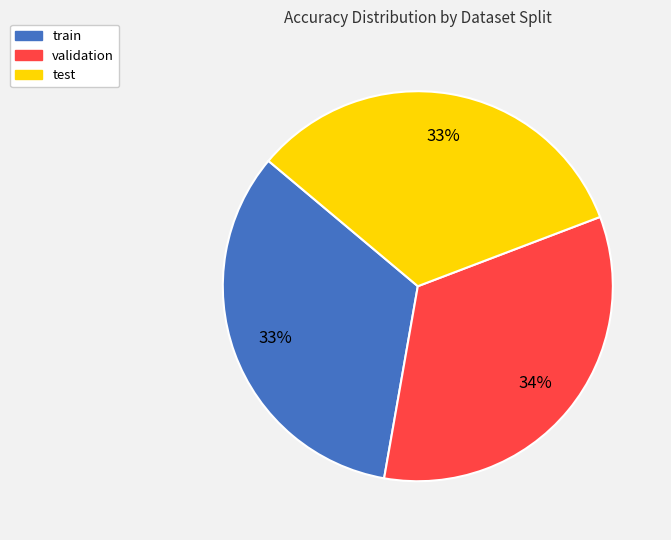

Is there a majority slice in this chart?

No